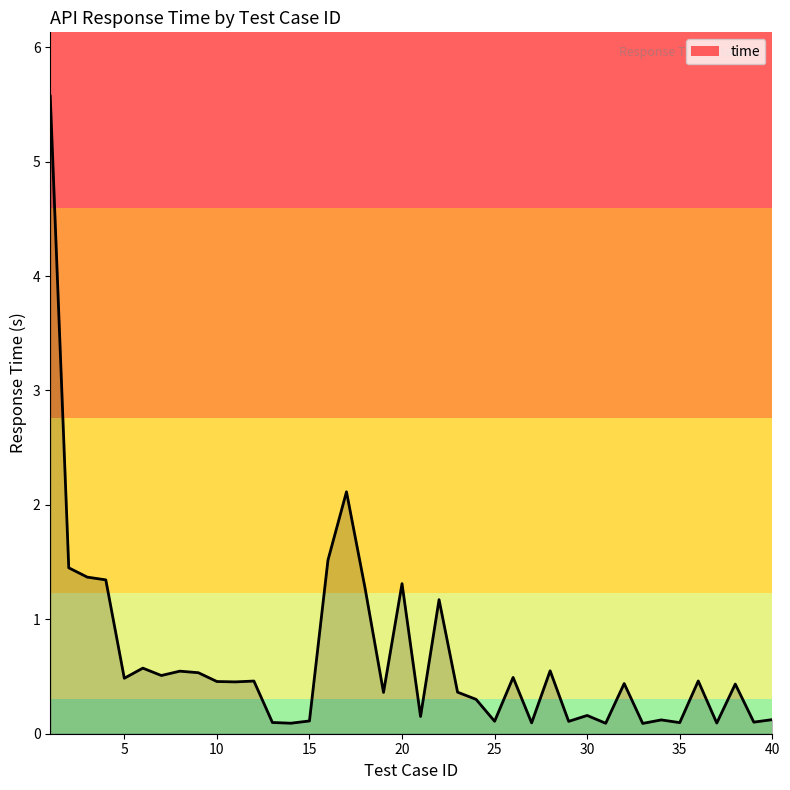

How many lines are shown in the chart?

1